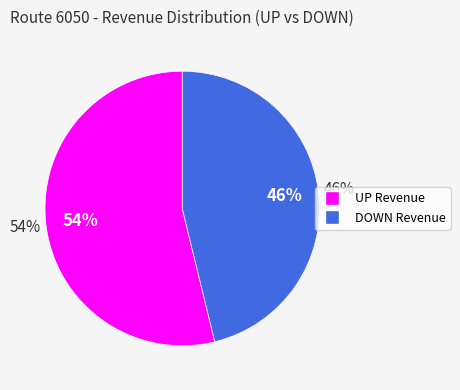

The DOWN Revenue slice represents 58% of the pie. True or false?

False